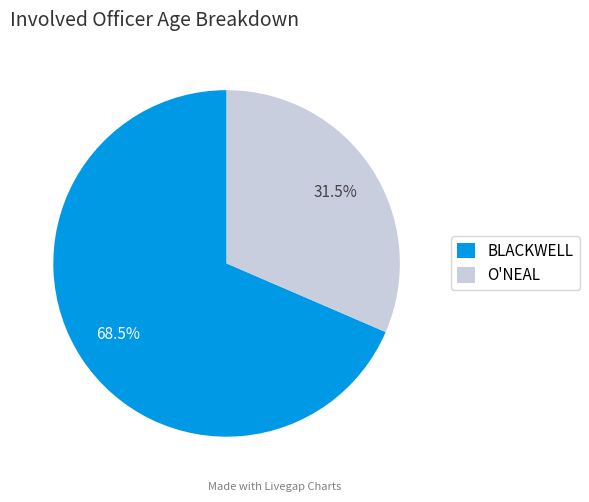

Which category has the smallest portion of the pie?

O'NEAL